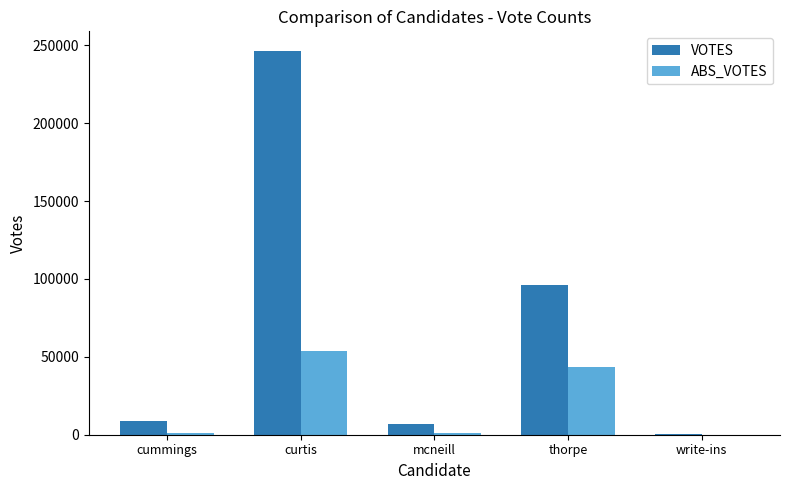

Which series has the largest total across all categories?

VOTES